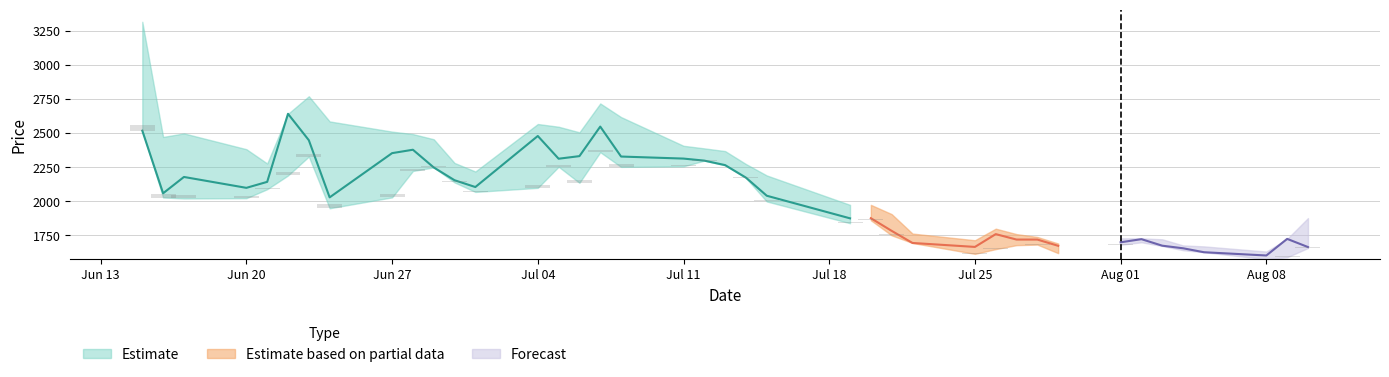

What is the minimum value shown in the chart?

1576